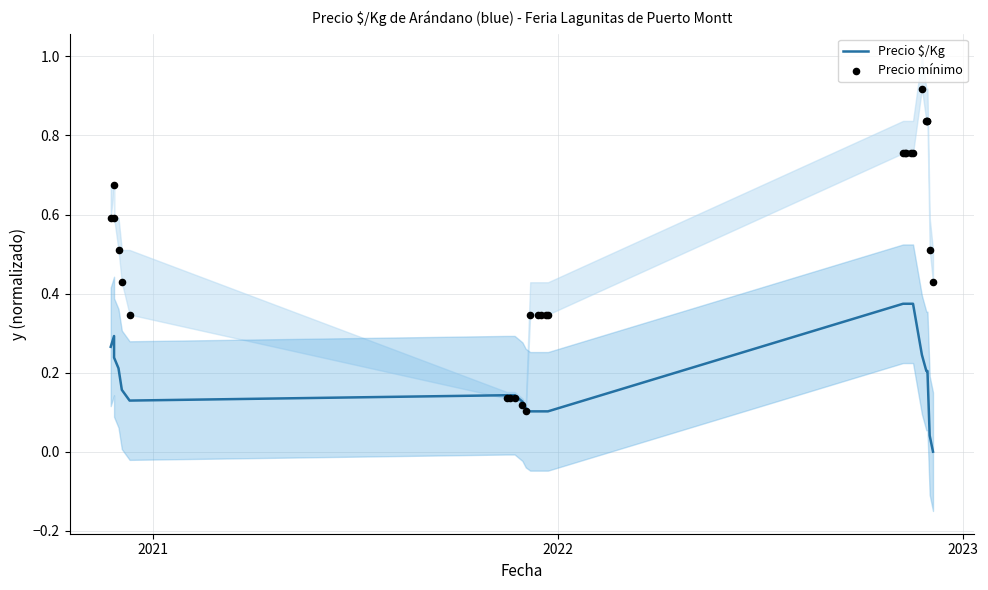

Which series has the largest total across all categories?

Precio mínimo